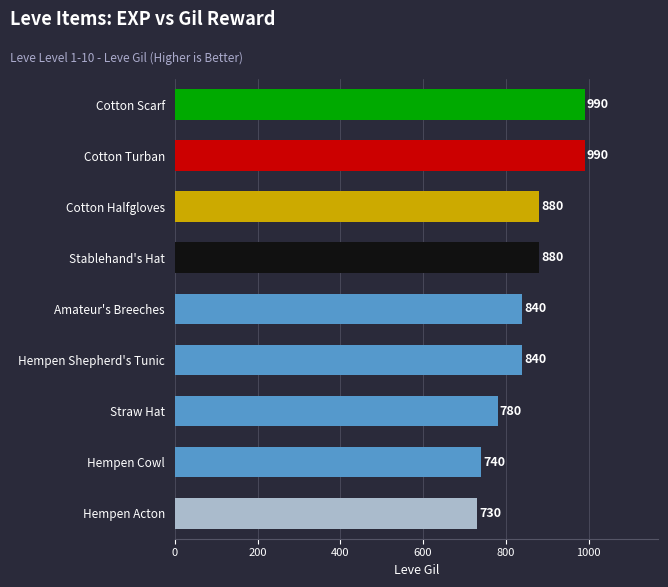

The value at Hempen Shepherd's Tunic is 428. True or false?

False